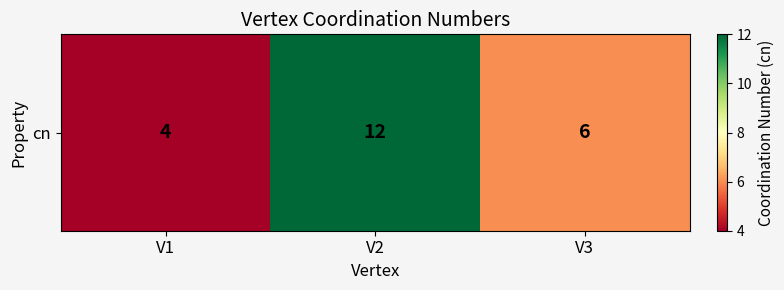

How many values are between 4 and 12?

3